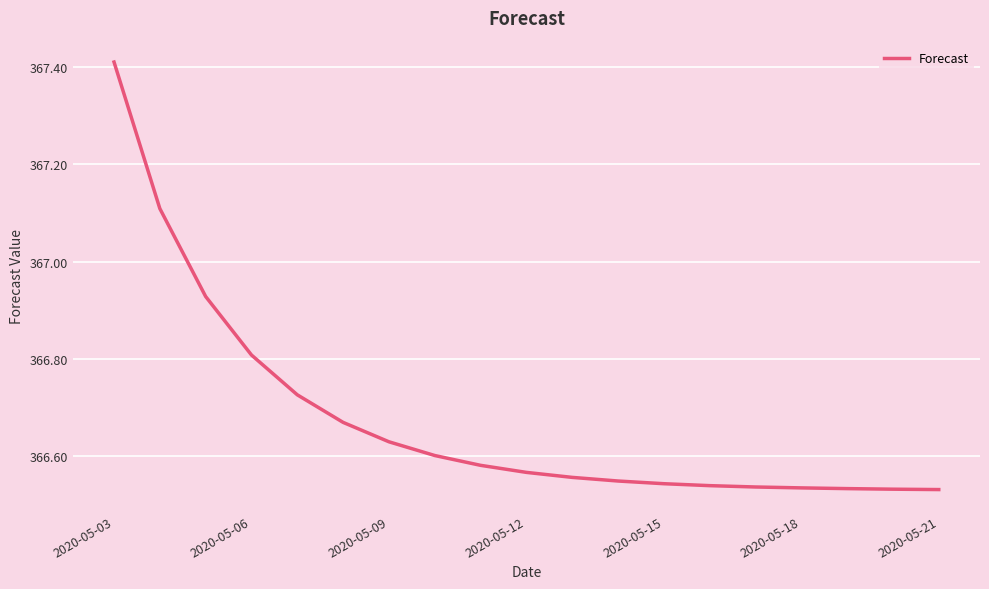

What is the difference between the maximum and minimum values?

0.9